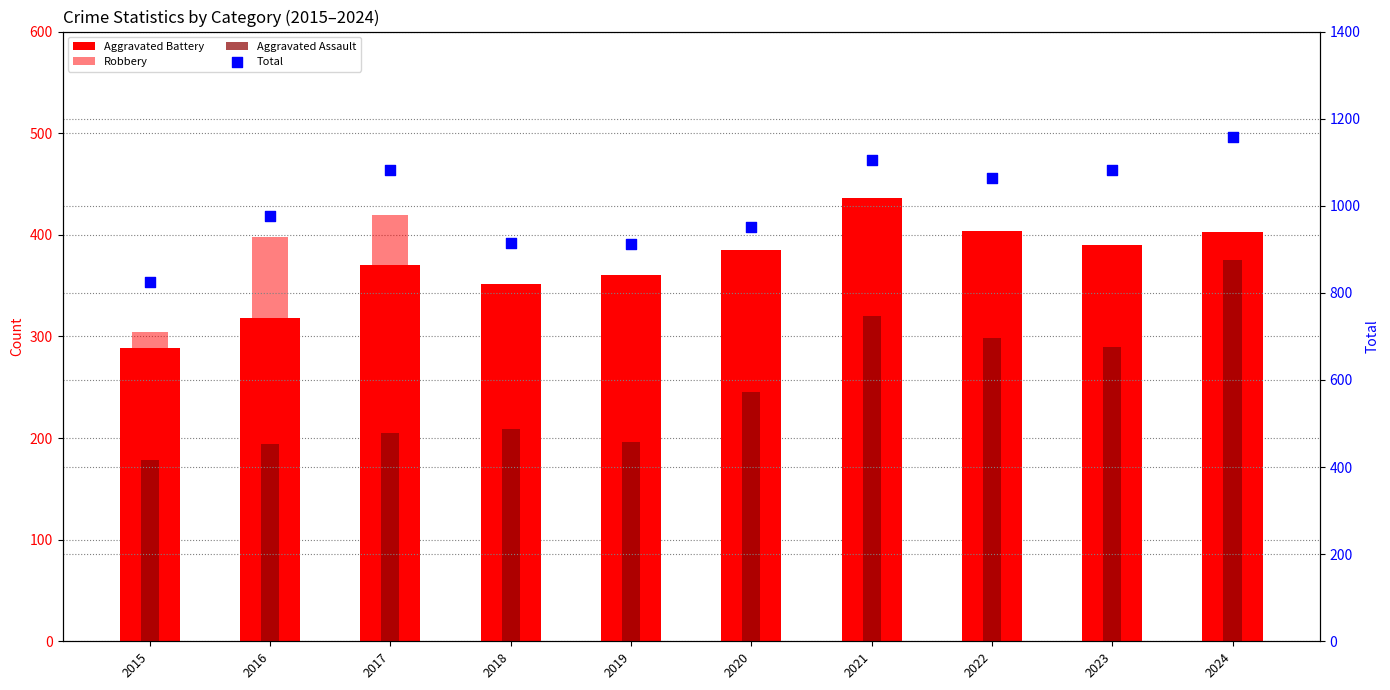

What are all the series names shown in the legend?

Aggravated Battery, Robbery, Aggravated Assault, Total